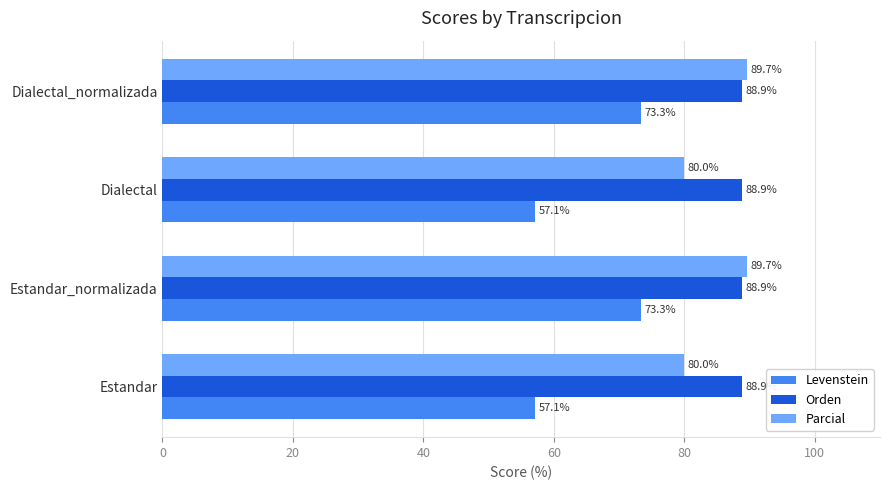

Is the value of Orden at Dialectal greater than the value of Parcial at Estandar_normalizada?

No